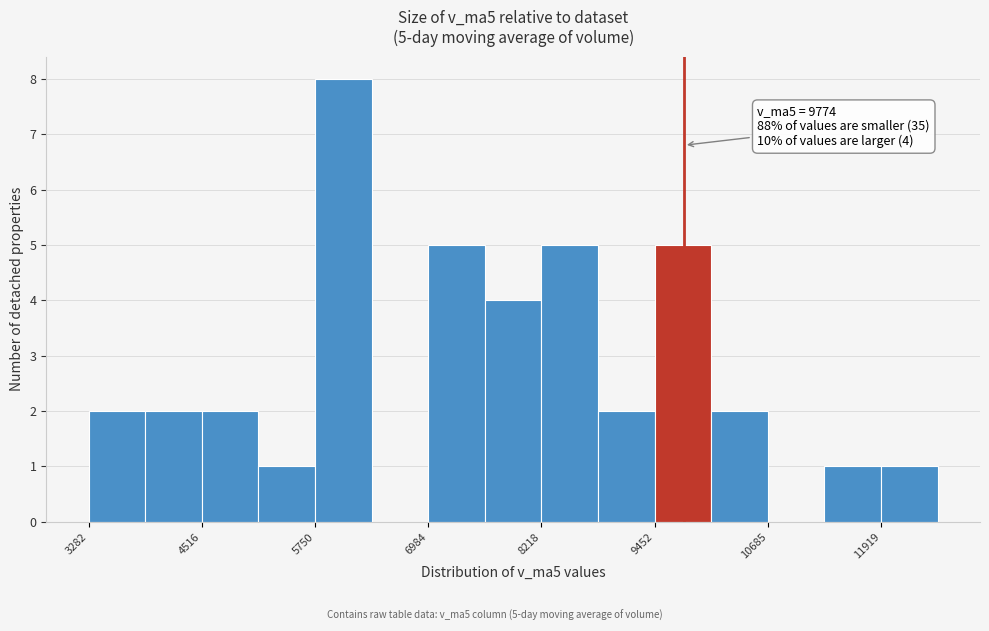

Around what value on the x-axis is the tallest bar? Give the approximate position of its centre, as read against the axis.

6000